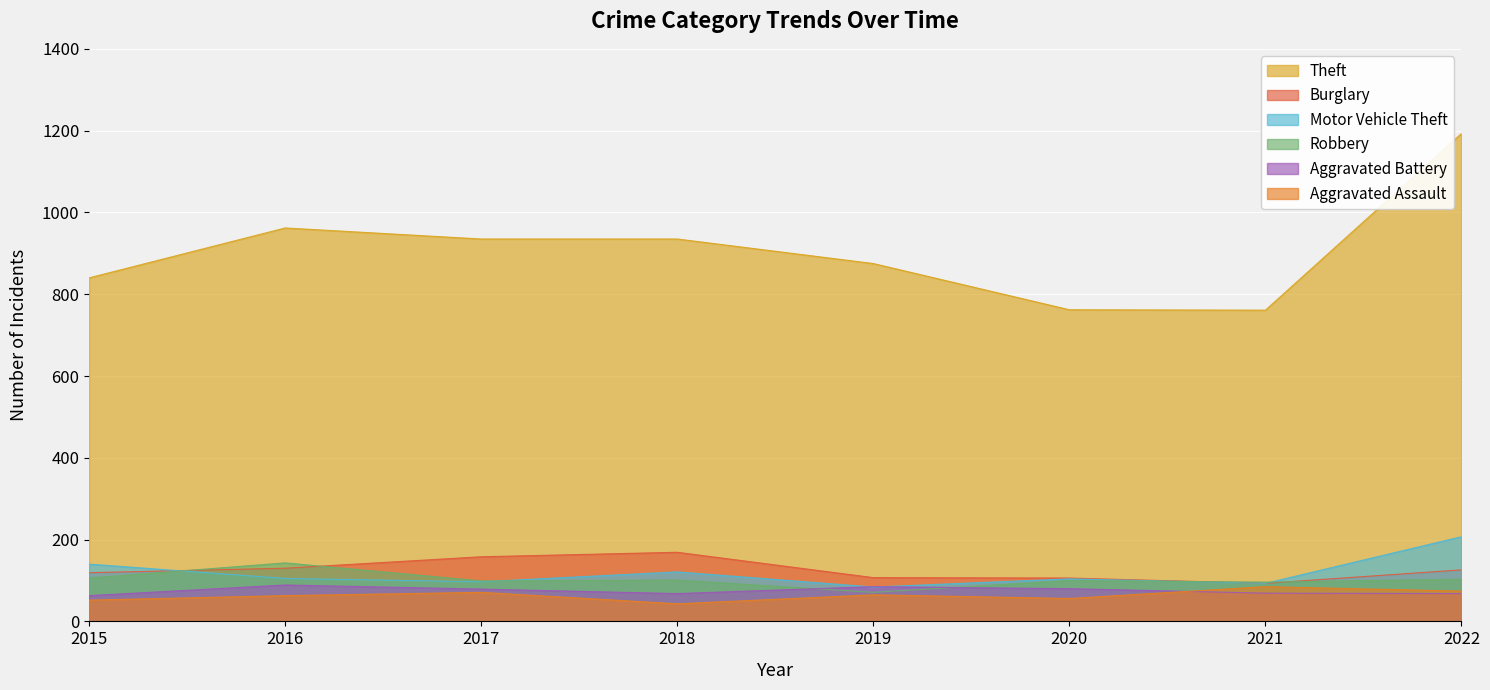

Is the value of Robbery at 2022 greater than the value of Theft at 2019?

No